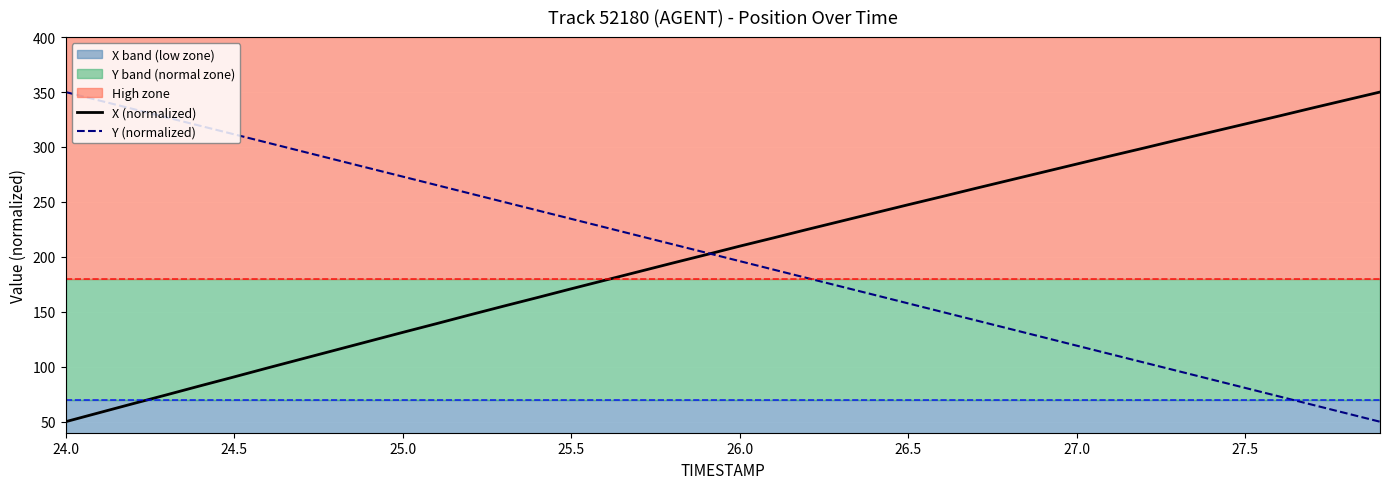

What is the lowest value of the X (normalized) series?

50.0